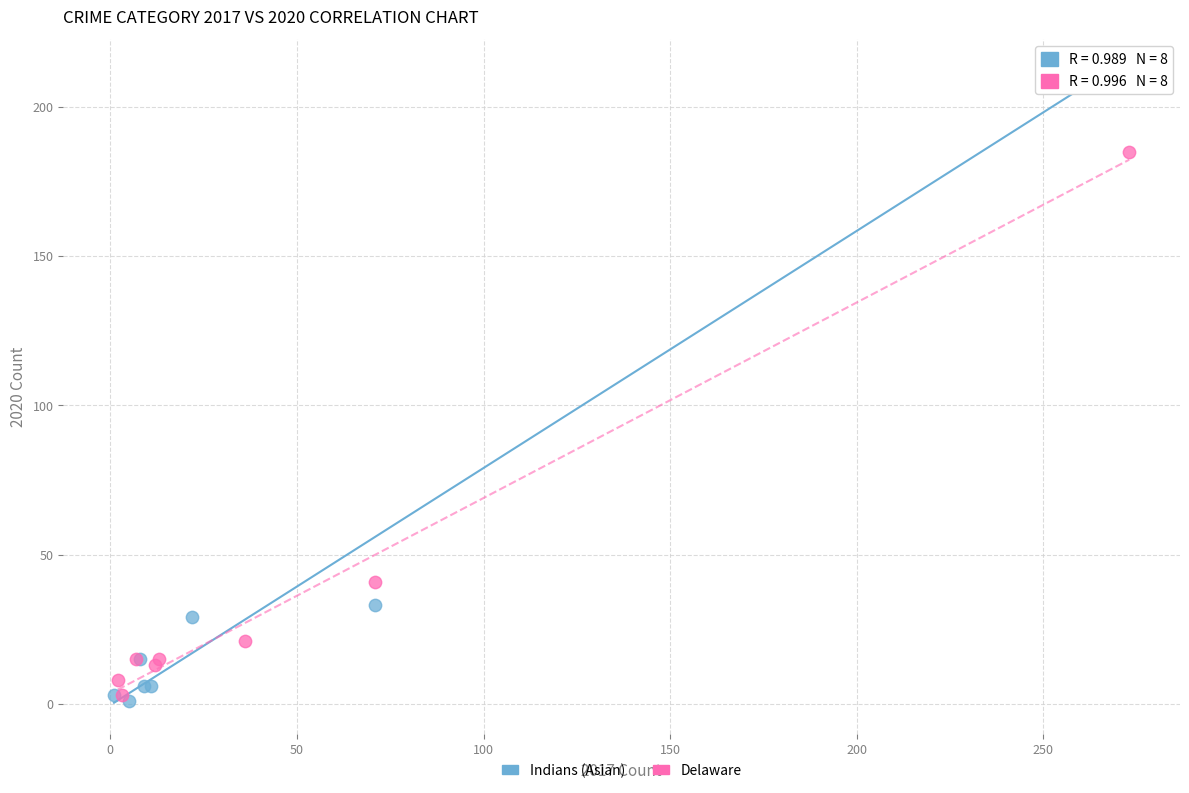

Which series has the widest spread of Y values?

Indians (Asian)